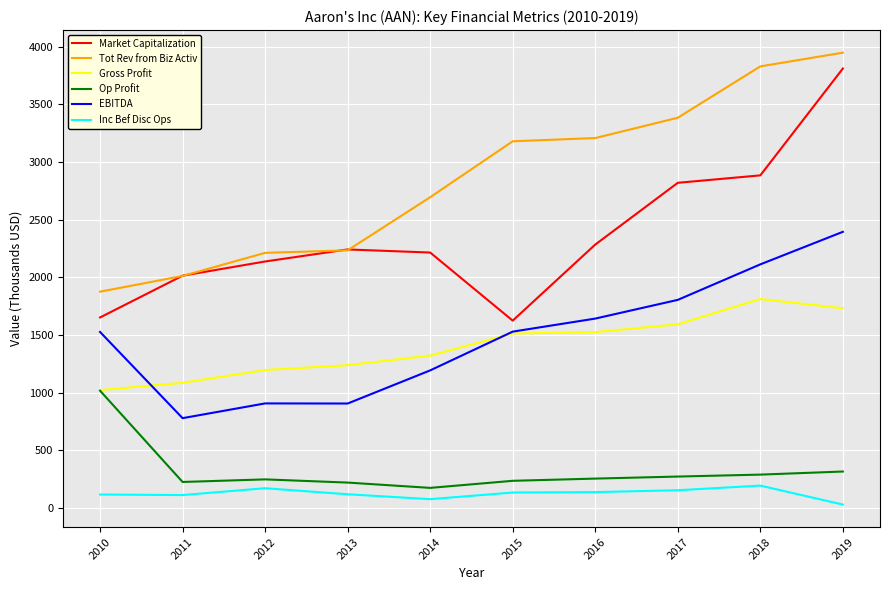

At which category is the sum across all series the highest?

2019